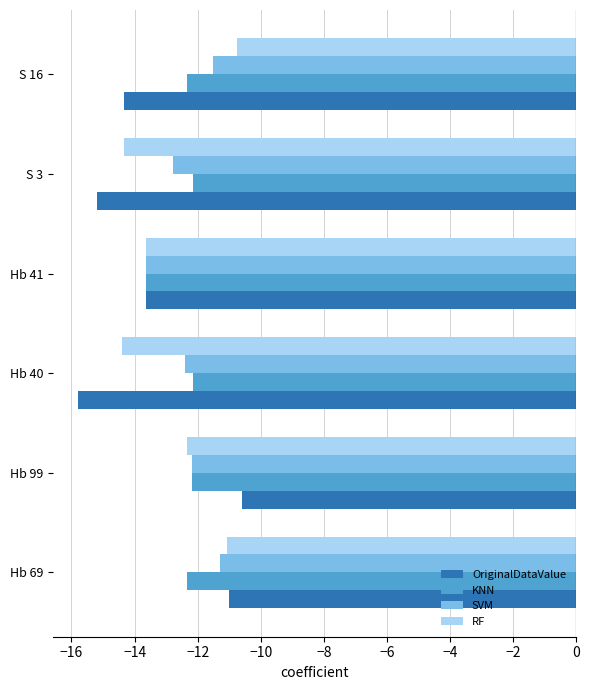

Which category has the lowest value across all series?

Hb 40